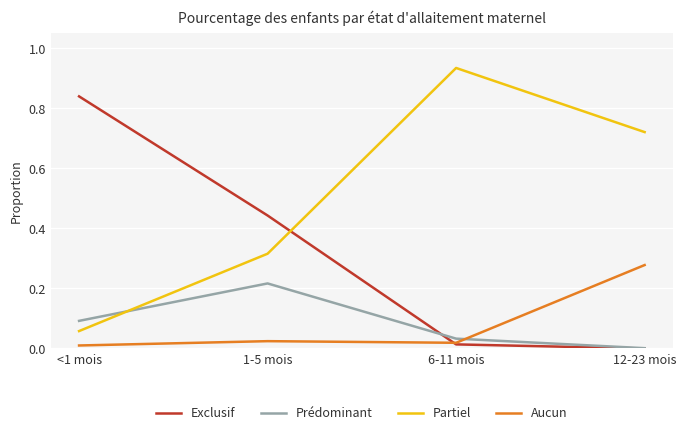

Where do Partiel and Prédominant first cross each other?

<1 mois and 1-5 mois